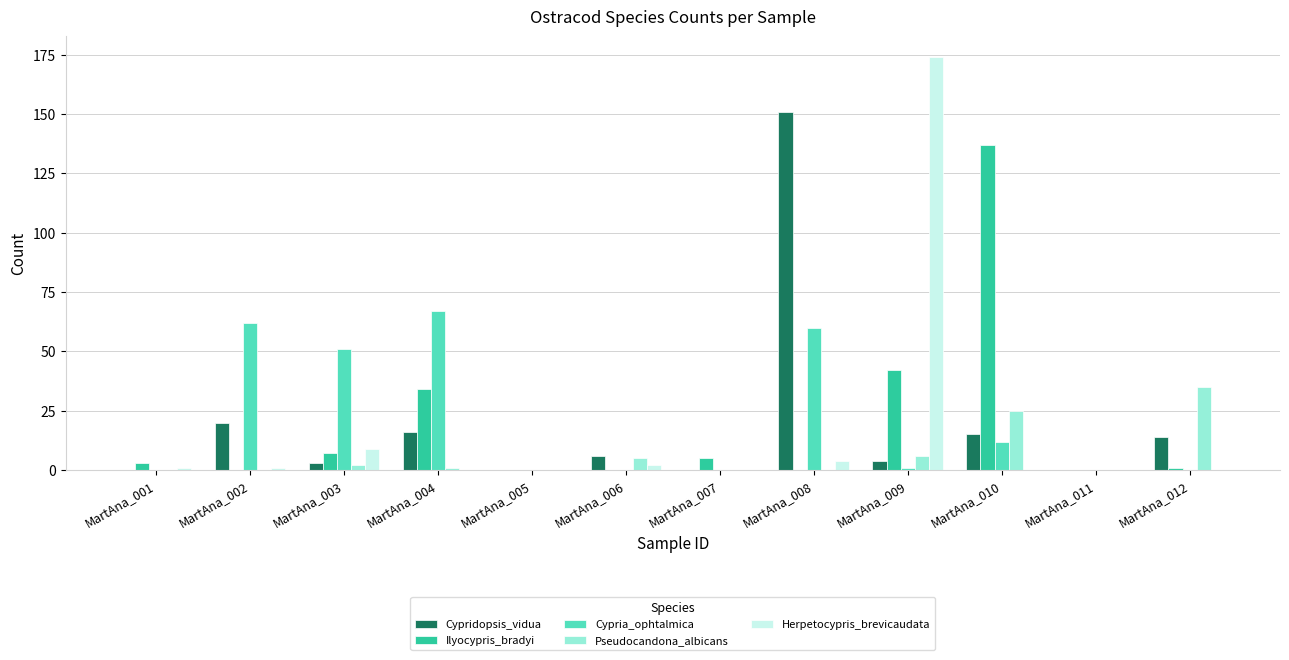

What is the greatest value displayed?

174